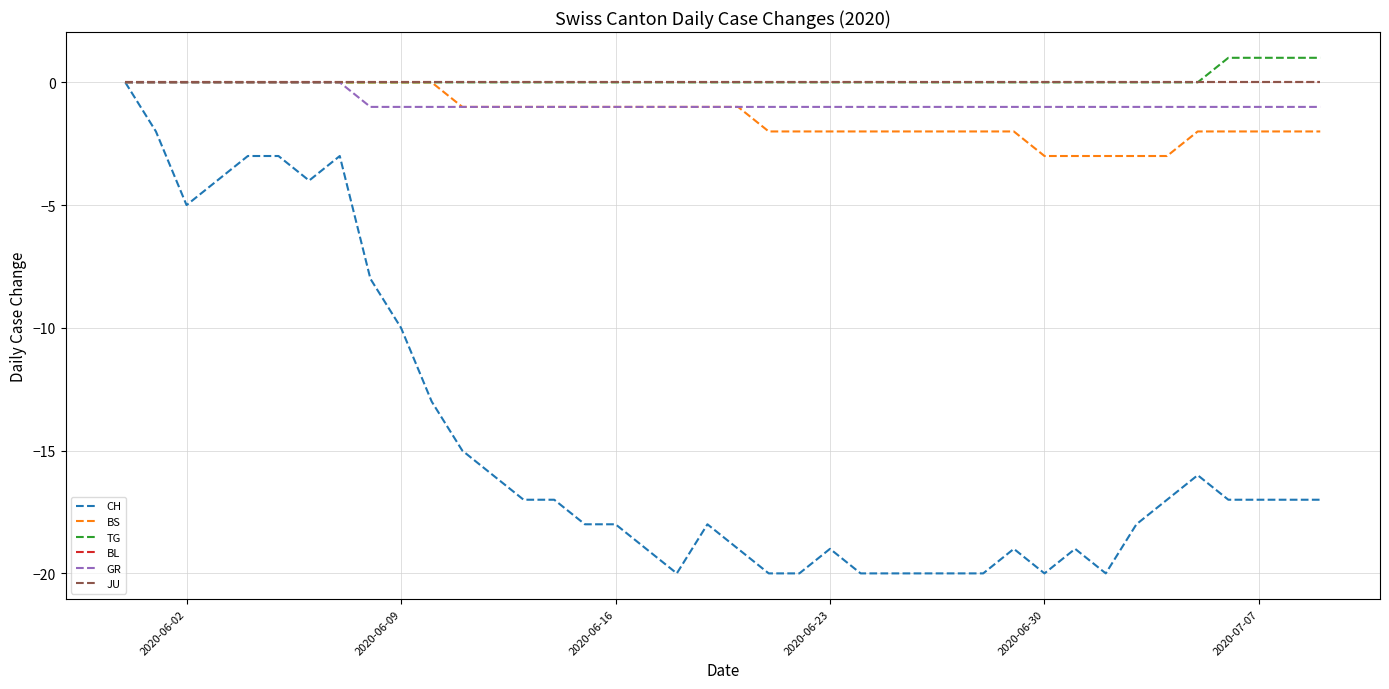

Where is the first local minimum for CH?

2020-06-02